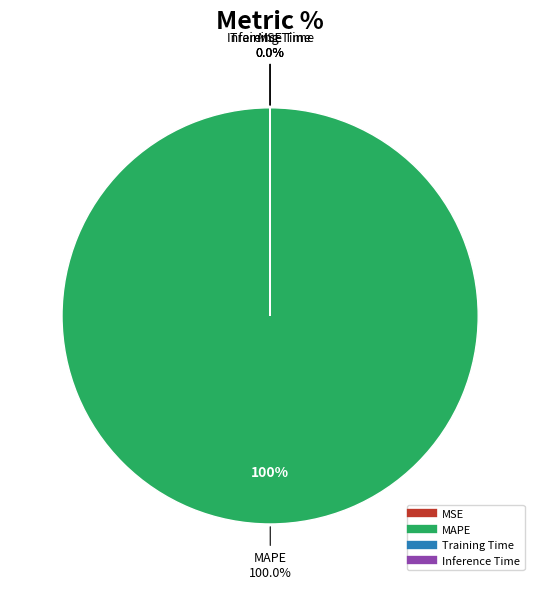

Count the number of slices in the pie.

4